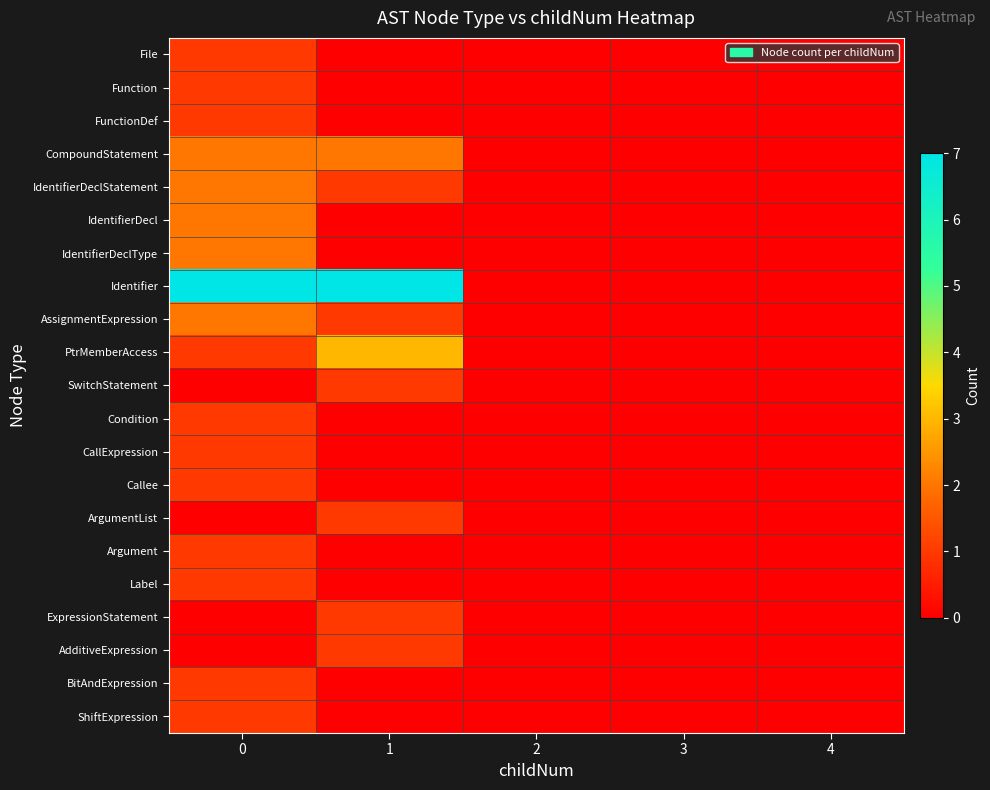

Which series has the widest spread of values?

Identifier